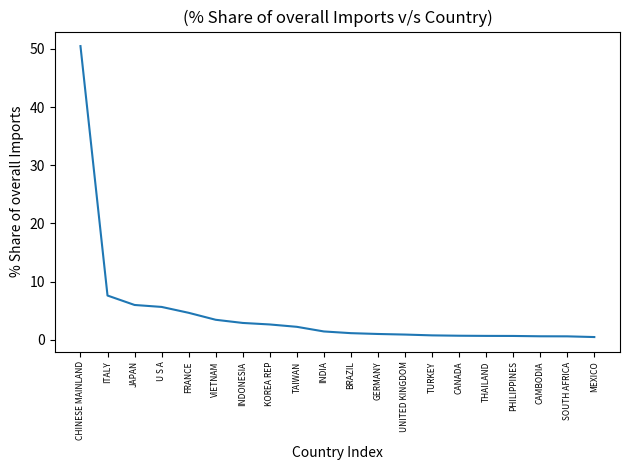

Is this an area chart (filled region under the line)?

No